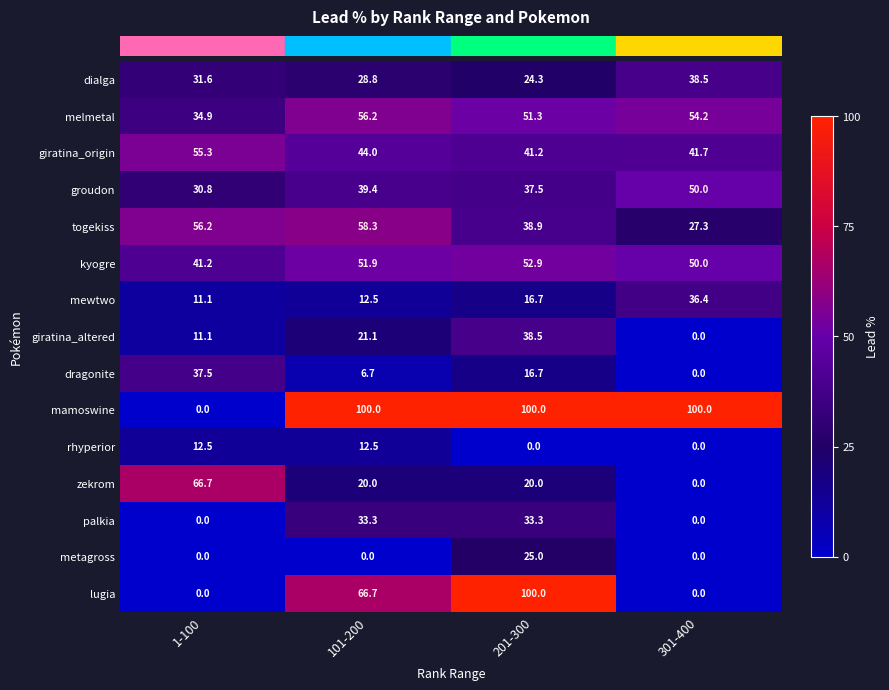

What is the difference between the second highest and minimum values in the mamoswine series?

100.0